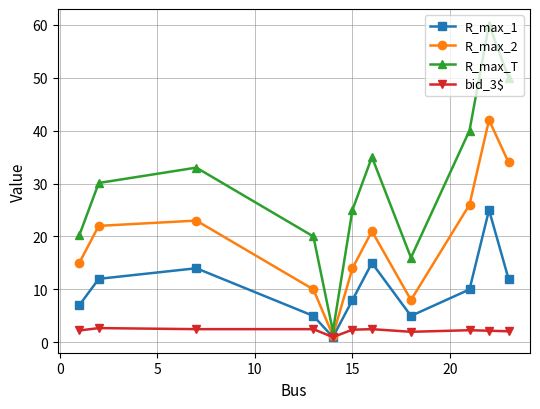

Rank the series by their maximum value, from highest to lowest.

R_max_T, R_max_2, R_max_1, bid_3$